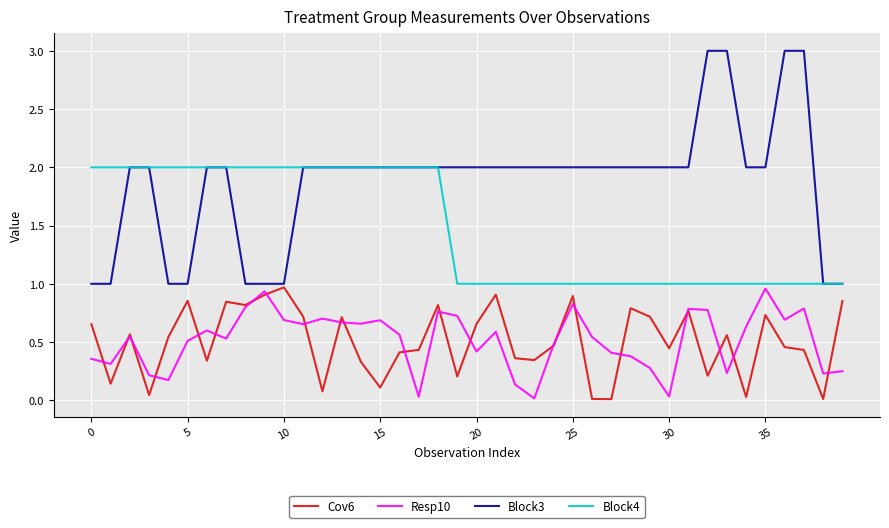

What is the maximum value shown in the chart?

3.0